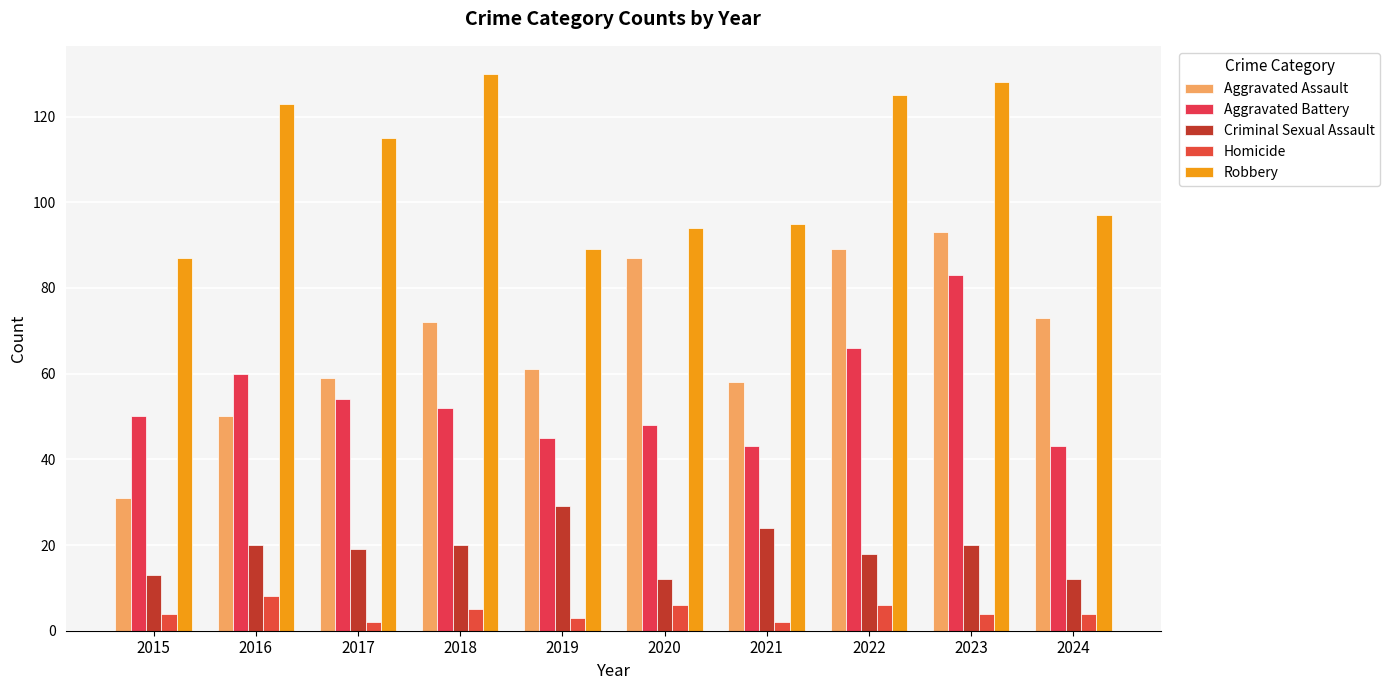

Reading left to right, extract all data points from this chart.

Aggravated Assault: 31	50	59	72	61	87	58	89	93	73
Aggravated Battery: 50	60	54	52	45	48	43	66	83	43
Criminal Sexual Assault: 13	20	19	20	29	12	24	18	20	12
Homicide: 4	8	2	5	3	6	2	6	4	4
Robbery: 87	123	115	130	89	94	95	125	128	97